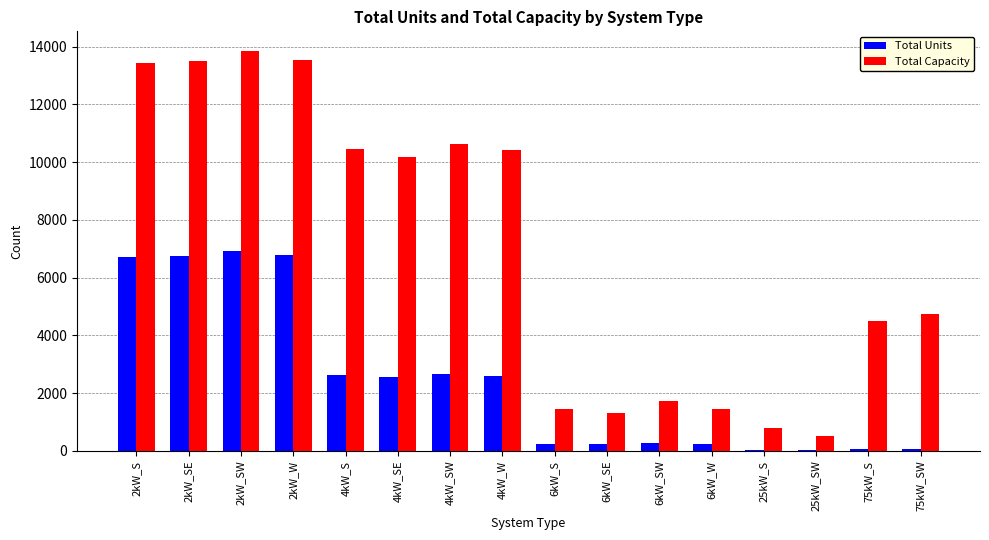

What are all the series names shown in the legend?

Total Units, Total Capacity